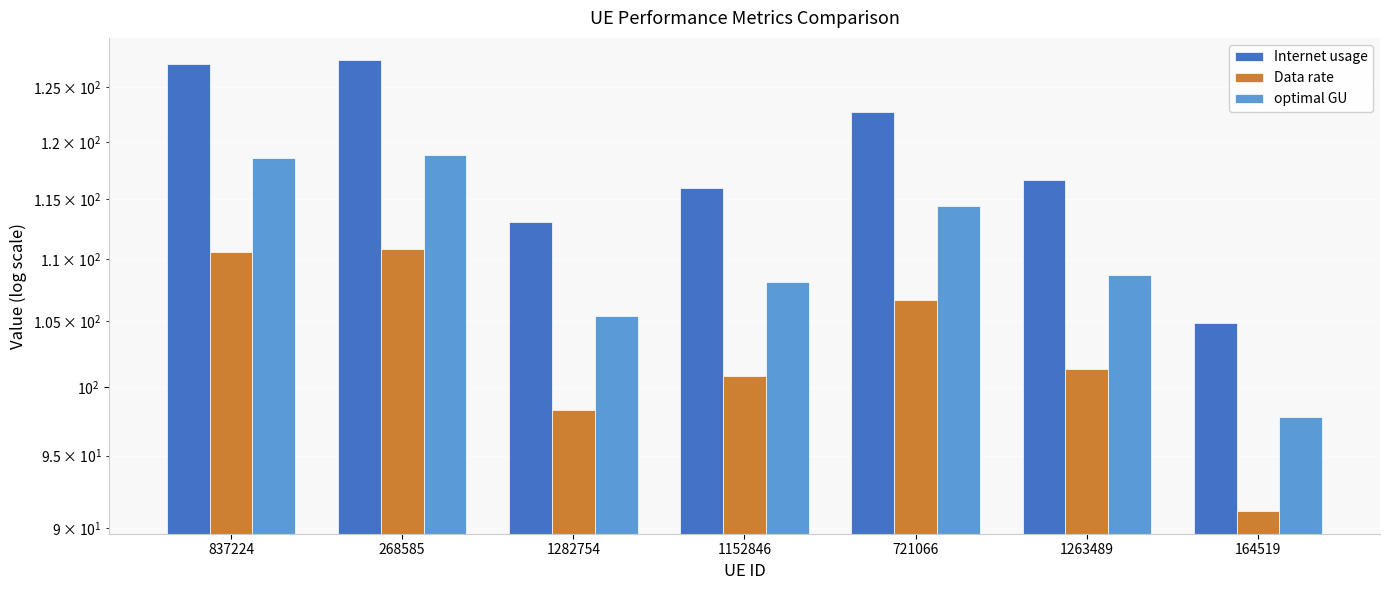

What is the label of the 7th bar from the left?

164519